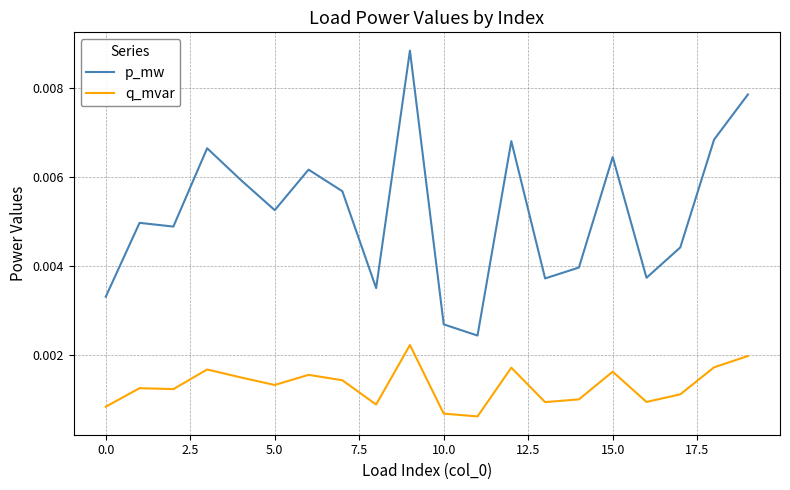

True or false: p_mw and q_mvar cross at least once.

False